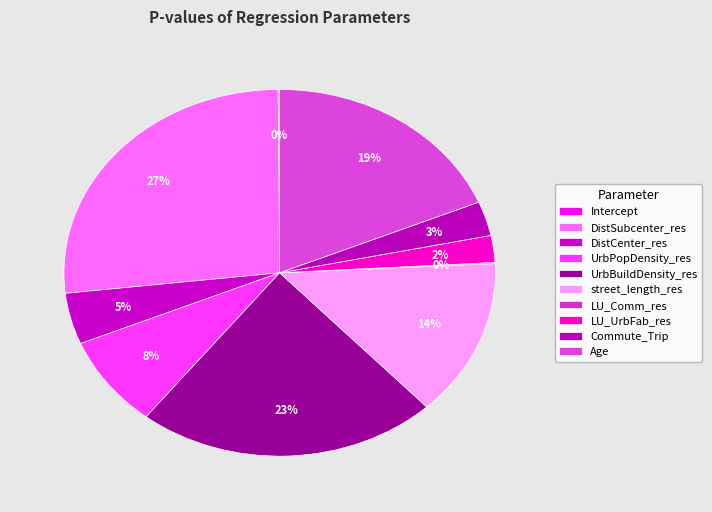

To the nearest percent, what portion does UrbPopDensity_res represent?

8%